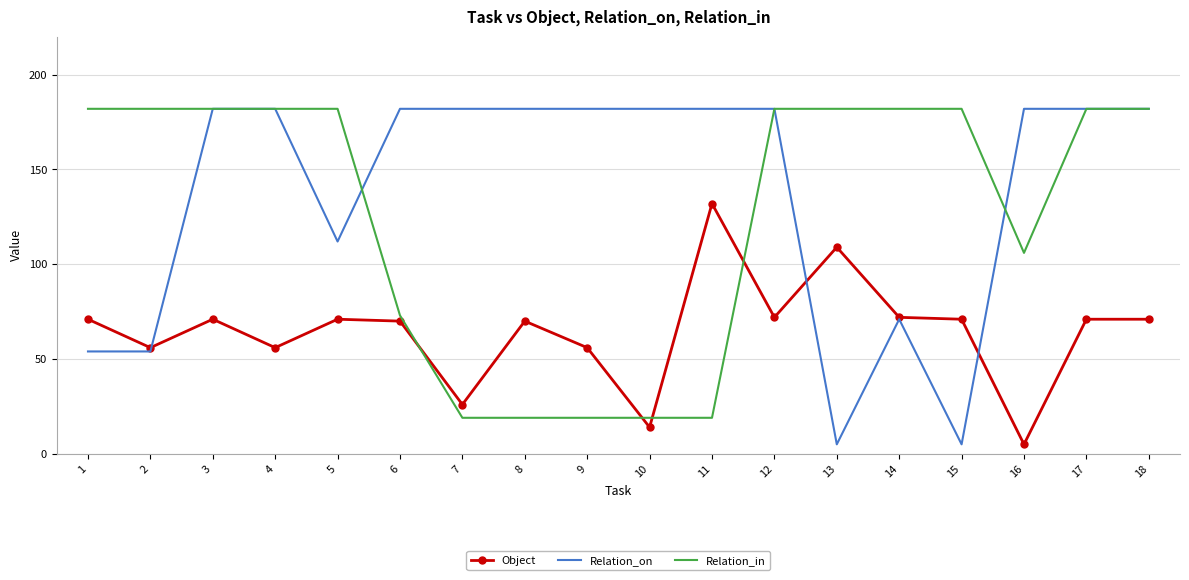

Reading right to left, list all the values displayed in this chart.

Object: 71	71	5	71	72	109	72	132	14	56	70	26	70	71	56	71	56	71
Relation_on: 182	182	182	5	71	5	182	182	182	182	182	182	182	112	182	182	54	54
Relation_in: 182	182	106	182	182	182	182	19	19	19	19	19	73	182	182	182	182	182